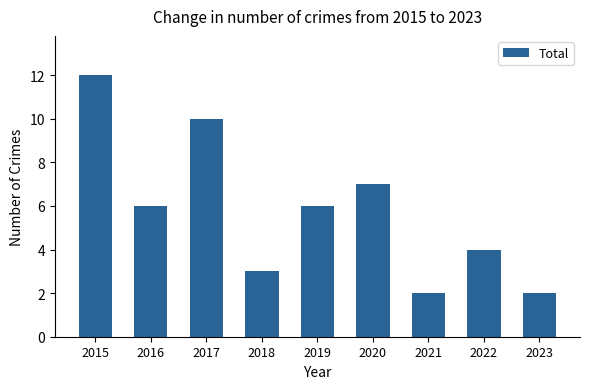

What is the maximum value shown in the chart?

12